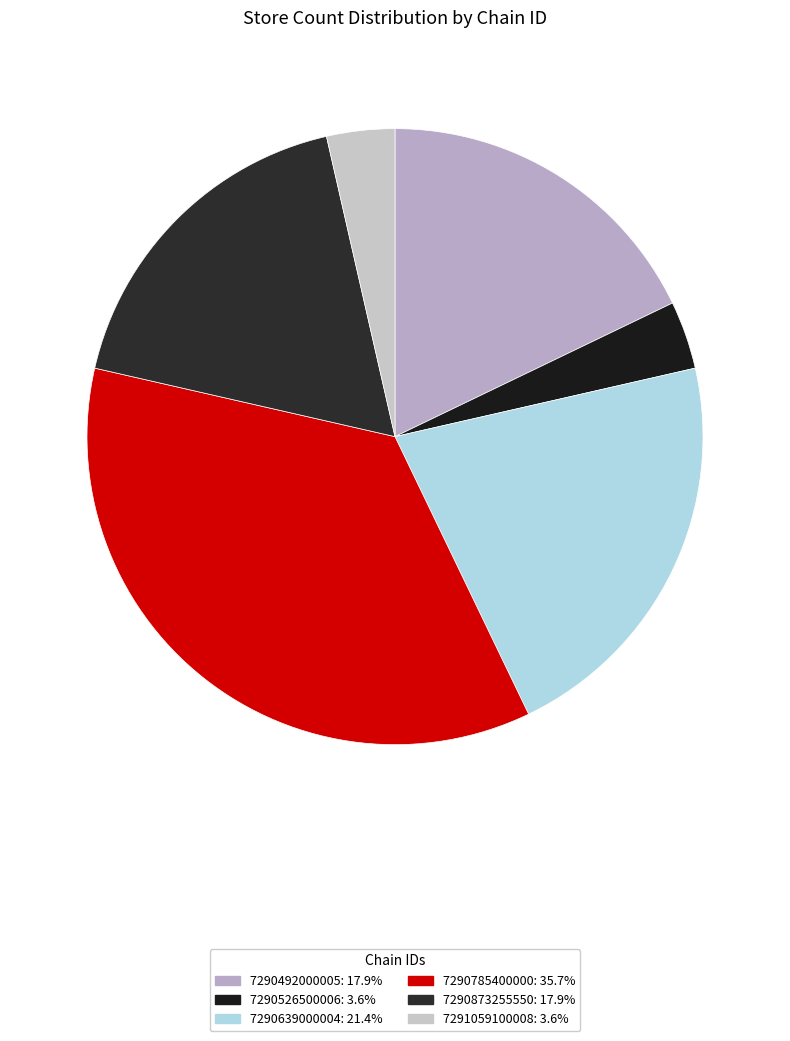

Does any single category account for the majority?

No